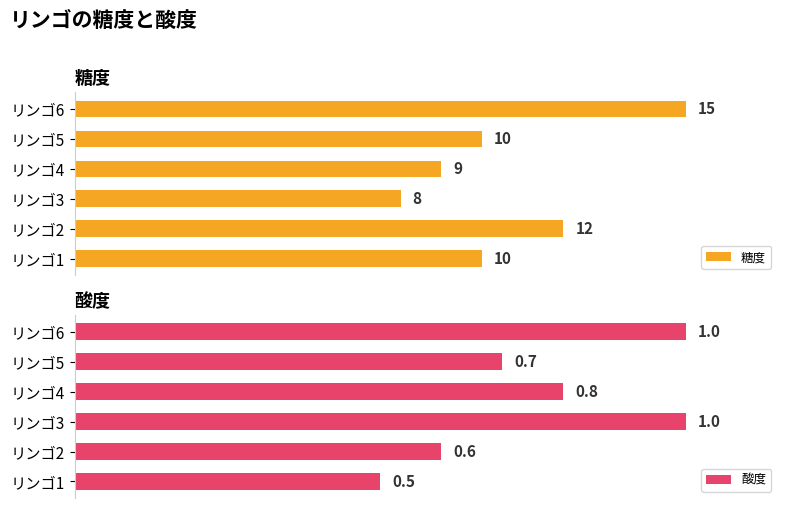

What is the difference between the 糖度 values at リンゴ2 and リンゴ4?

3.0